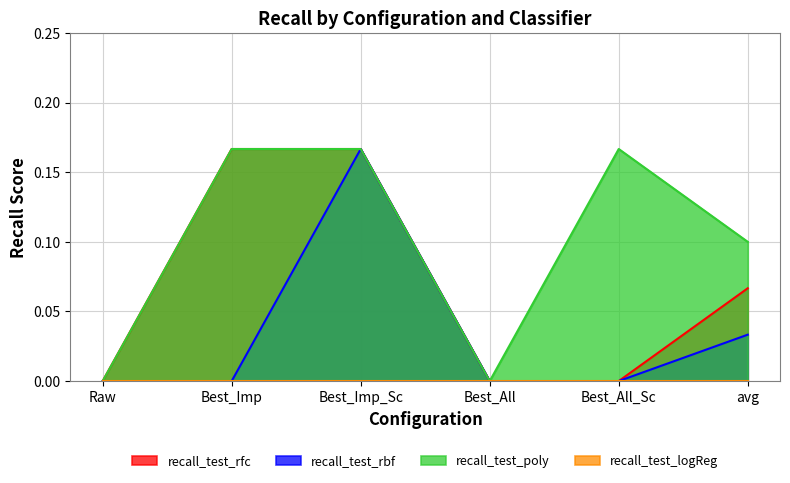

How many lines are shown in the chart?

4